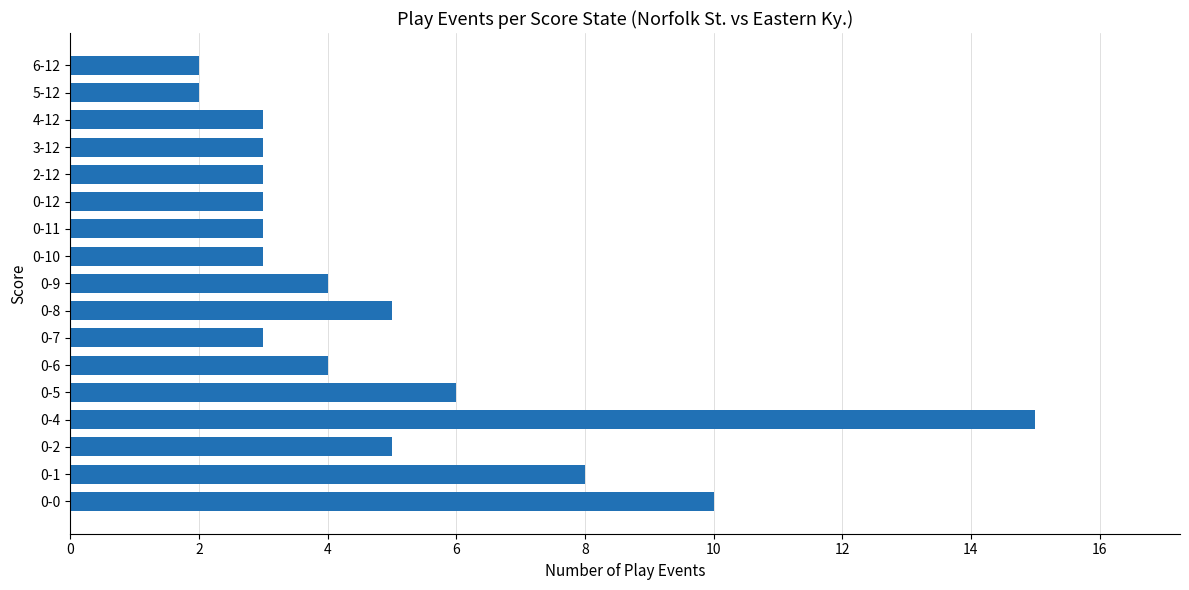

The value at 6-12 is 1. True or false?

False